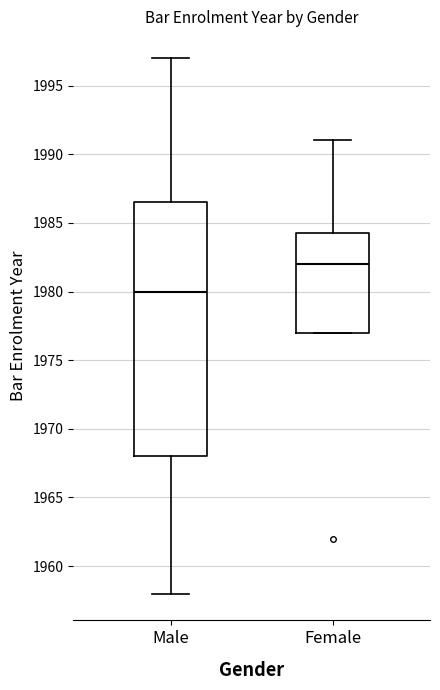

Comparing the boxes themselves (not the whiskers), which one is the tallest?

Male